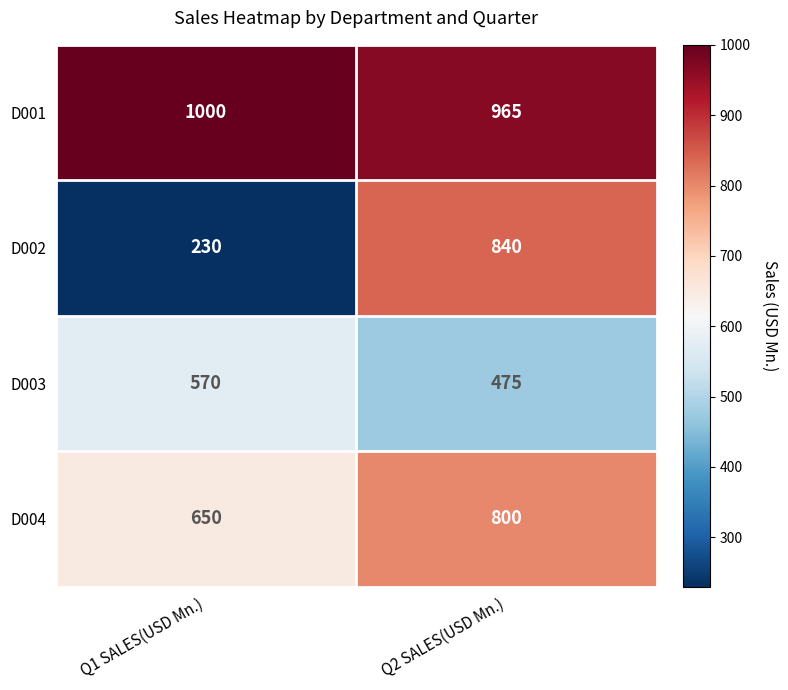

Reading right to left, transcribe all the data shown in this chart.

D001: Q2 SALES(USD Mn.)=965	Q1 SALES(USD Mn.)=1000
D002: Q2 SALES(USD Mn.)=840	Q1 SALES(USD Mn.)=230
D003: Q2 SALES(USD Mn.)=475	Q1 SALES(USD Mn.)=570
D004: Q2 SALES(USD Mn.)=800	Q1 SALES(USD Mn.)=650